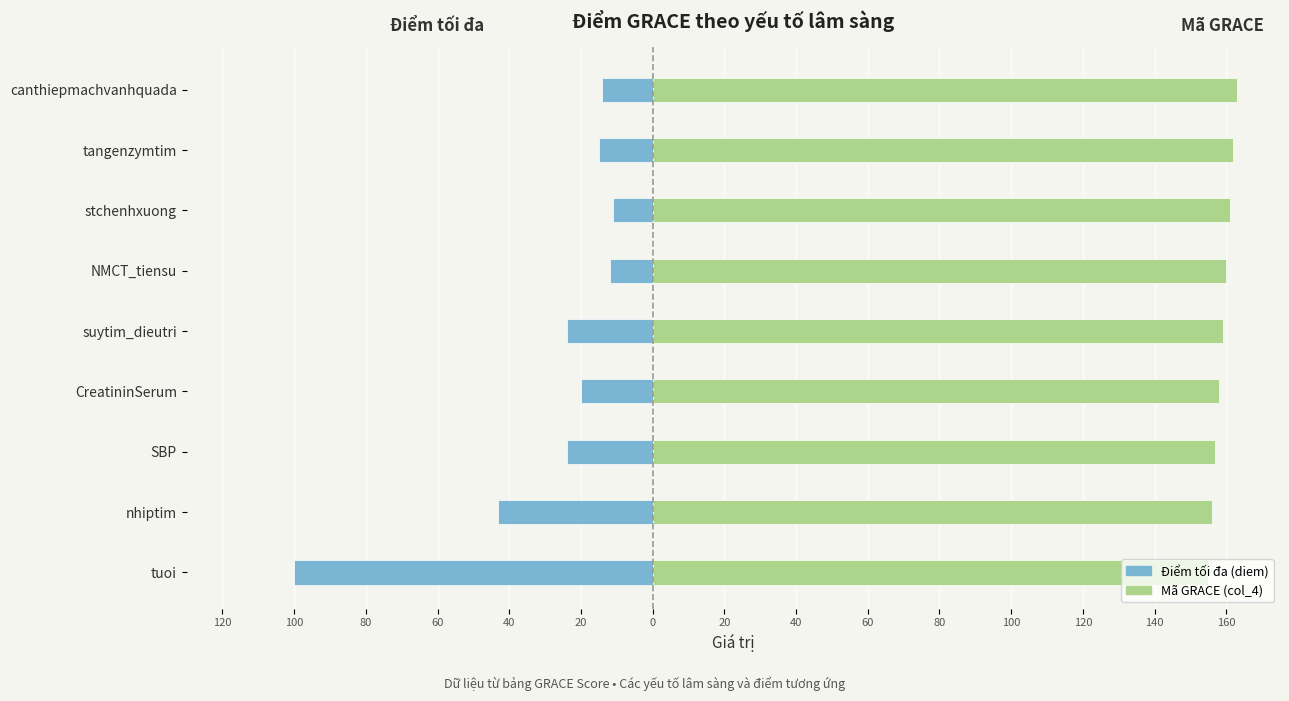

What is the sum of all Điểm tối đa (diem) values?

-263